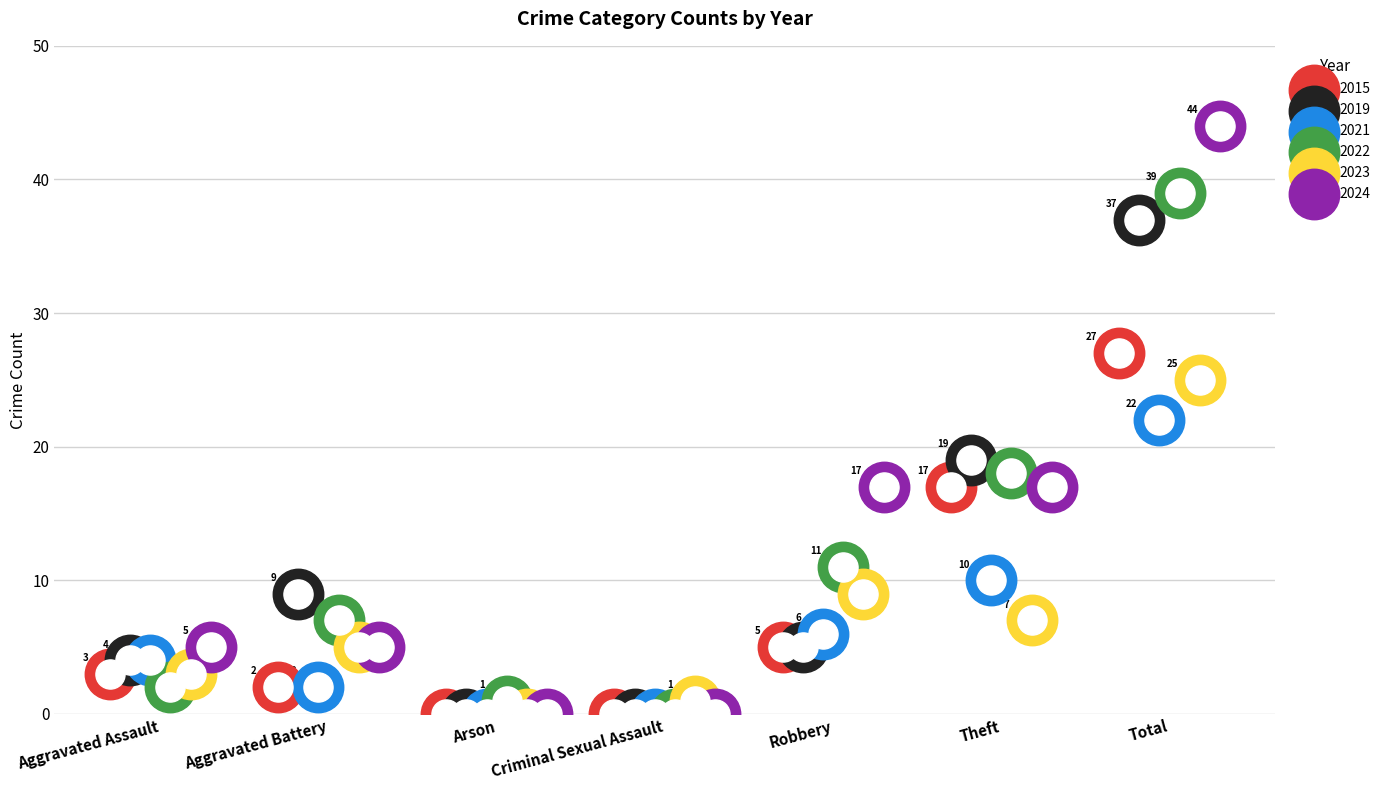

At which category is the sum across all series the highest?

Total